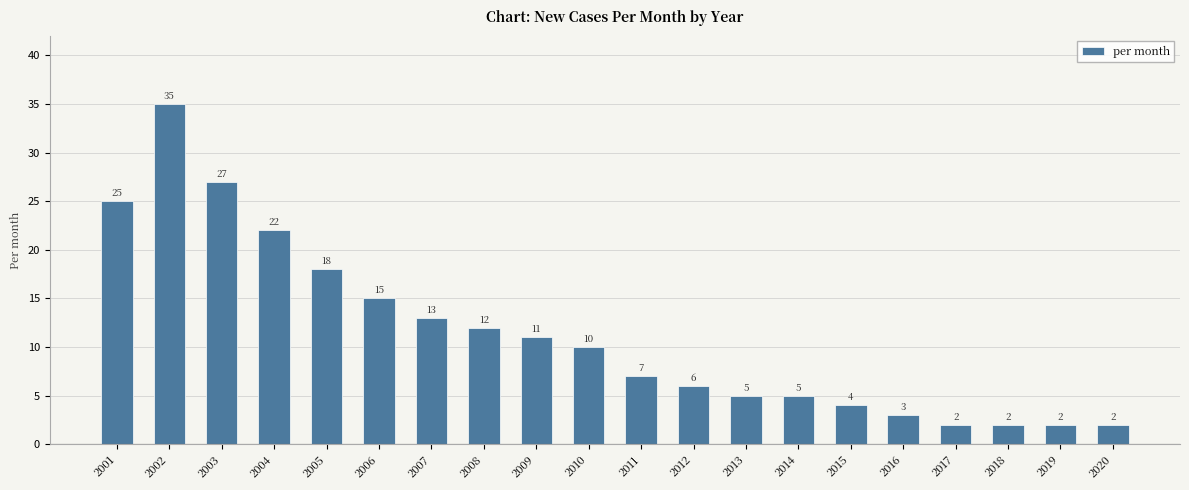

What is the change in value from 2002 to 2004?

-13